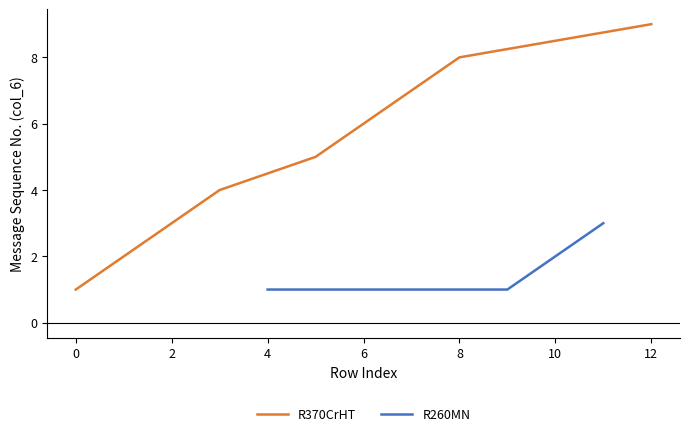

At how many categories does at least one series exceed 5?

4